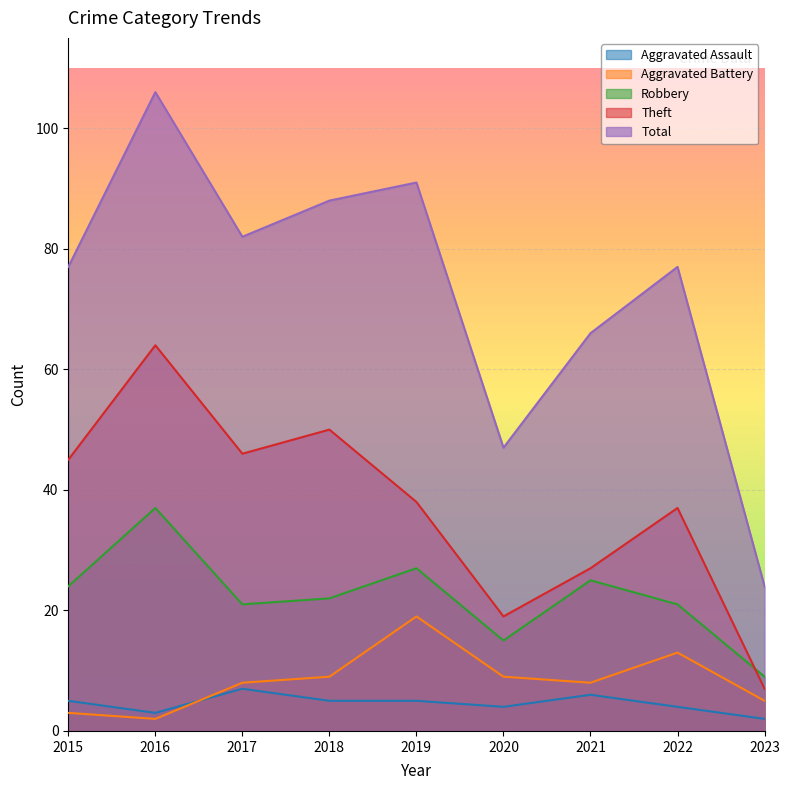

Which series has the widest spread of values?

Total